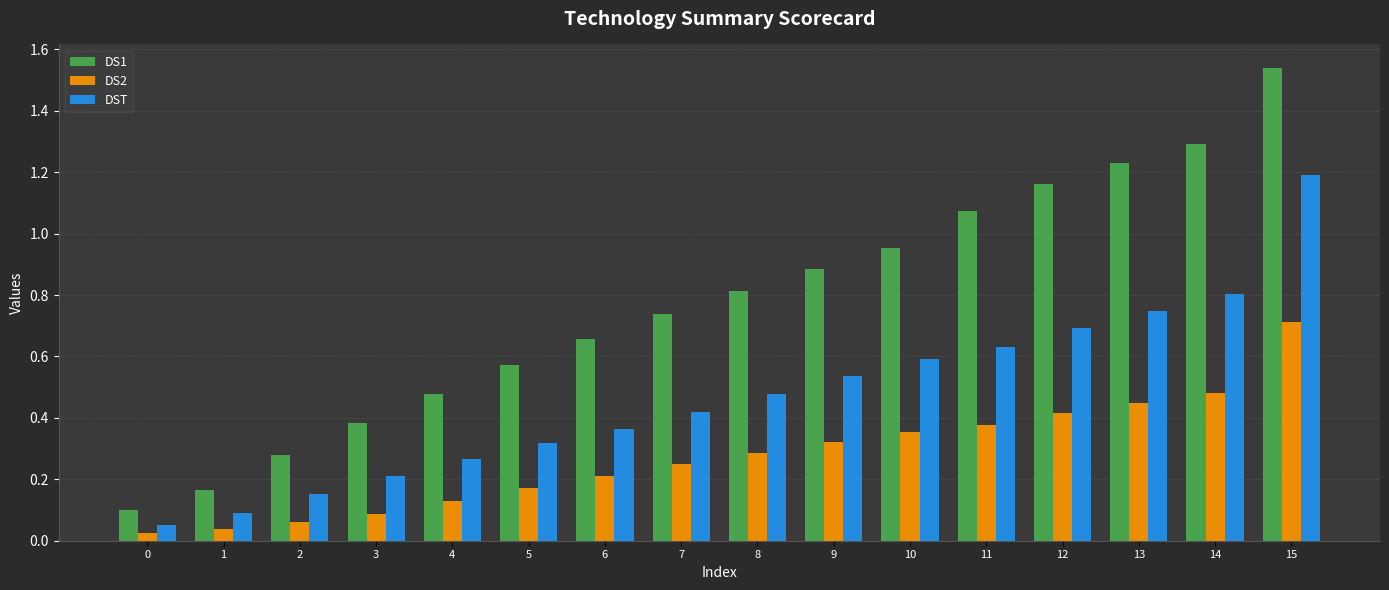

Which category has the highest value across all series?

15